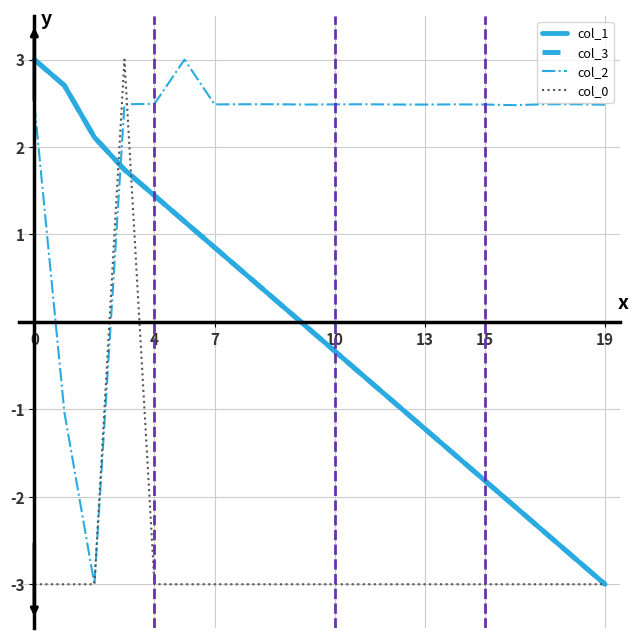

After their last crossing, which series has the higher values: col_2 or col_0?

col_2